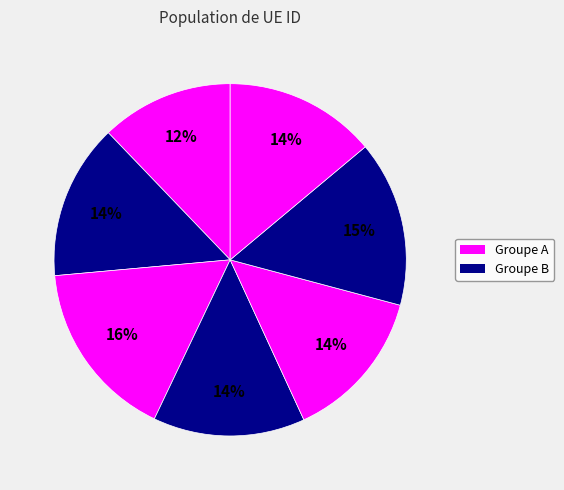

To the nearest percent, what is the difference between the largest and smallest slice percentages?

4%